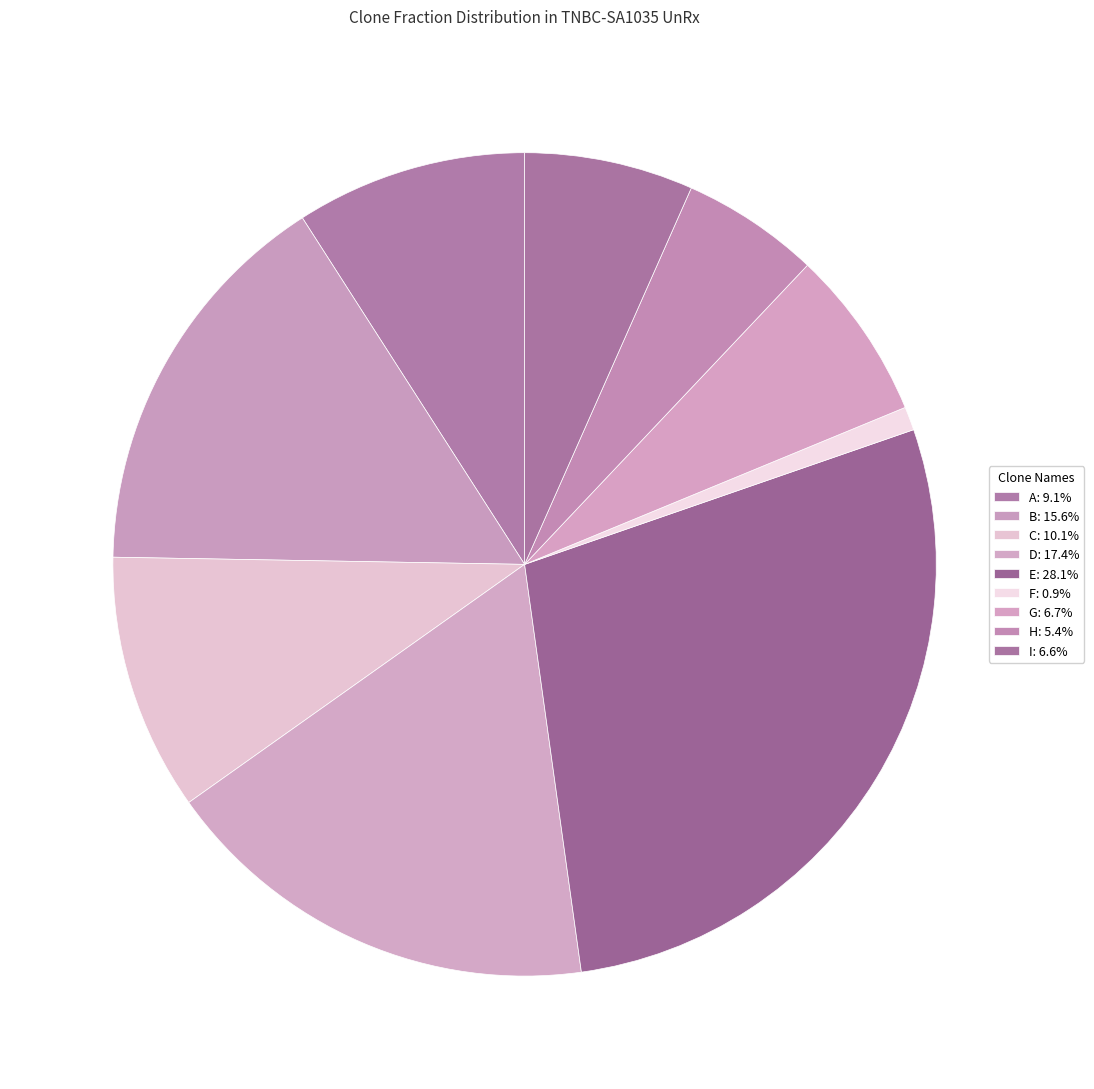

Which category has the biggest portion of the pie?

E